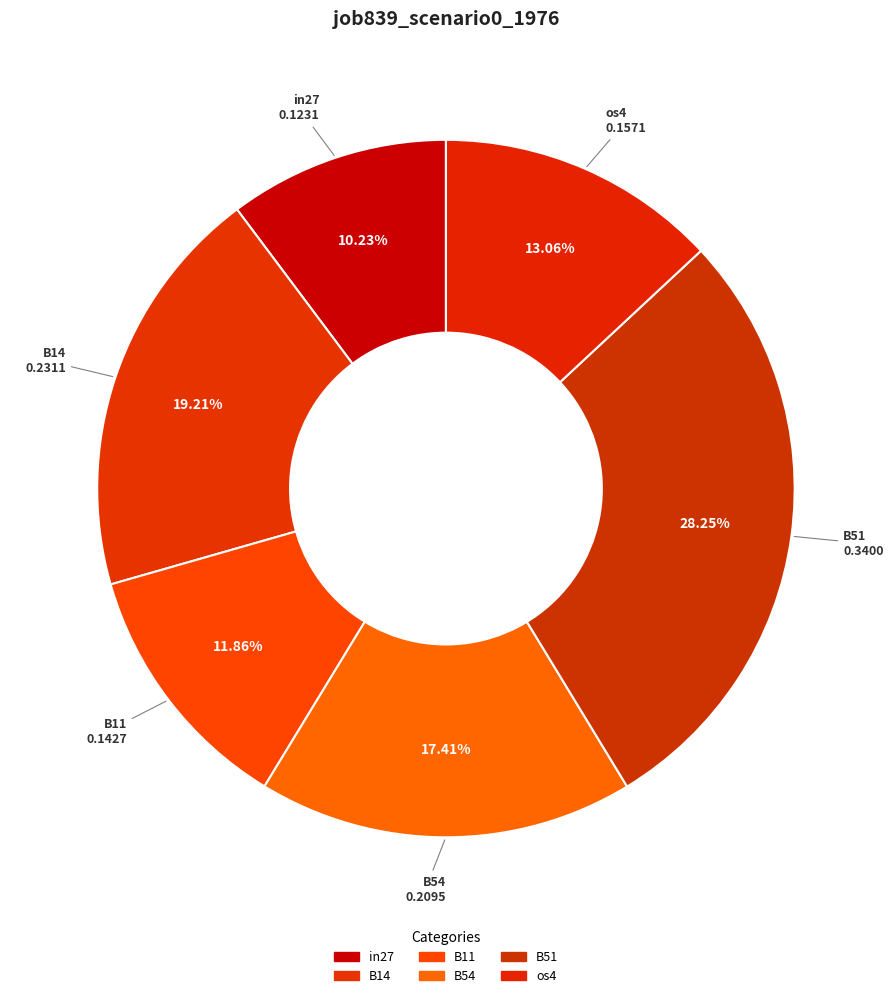

How much of the chart is everything except B11?

88.1%